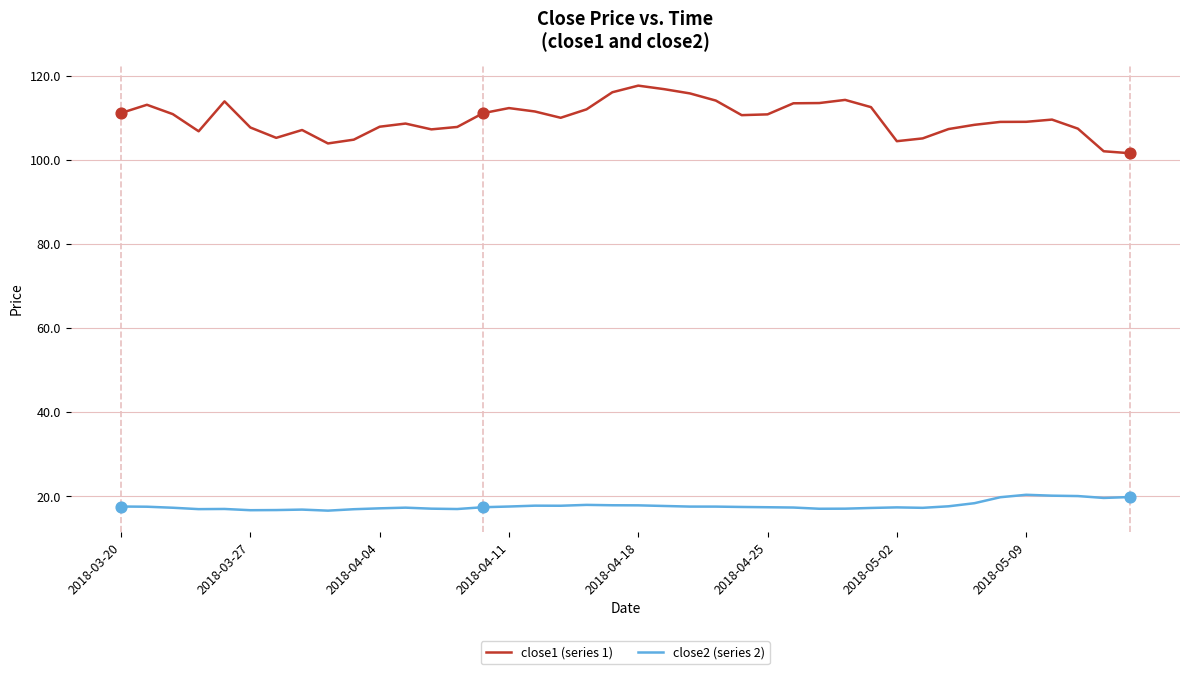

Which series has the largest total across all categories?

close1 (series 1)